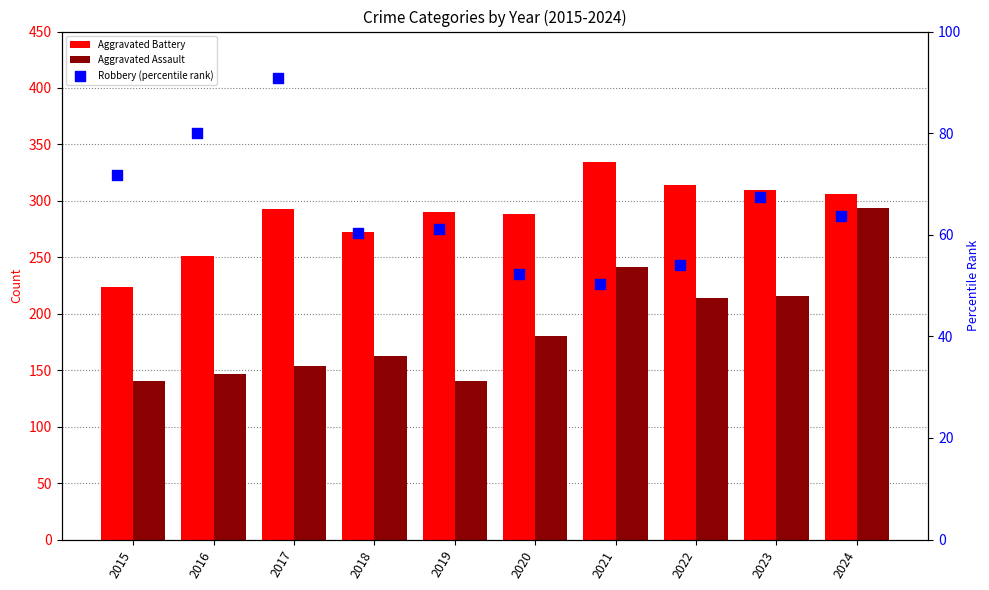

At how many categories does at least one series exceed 298?

4